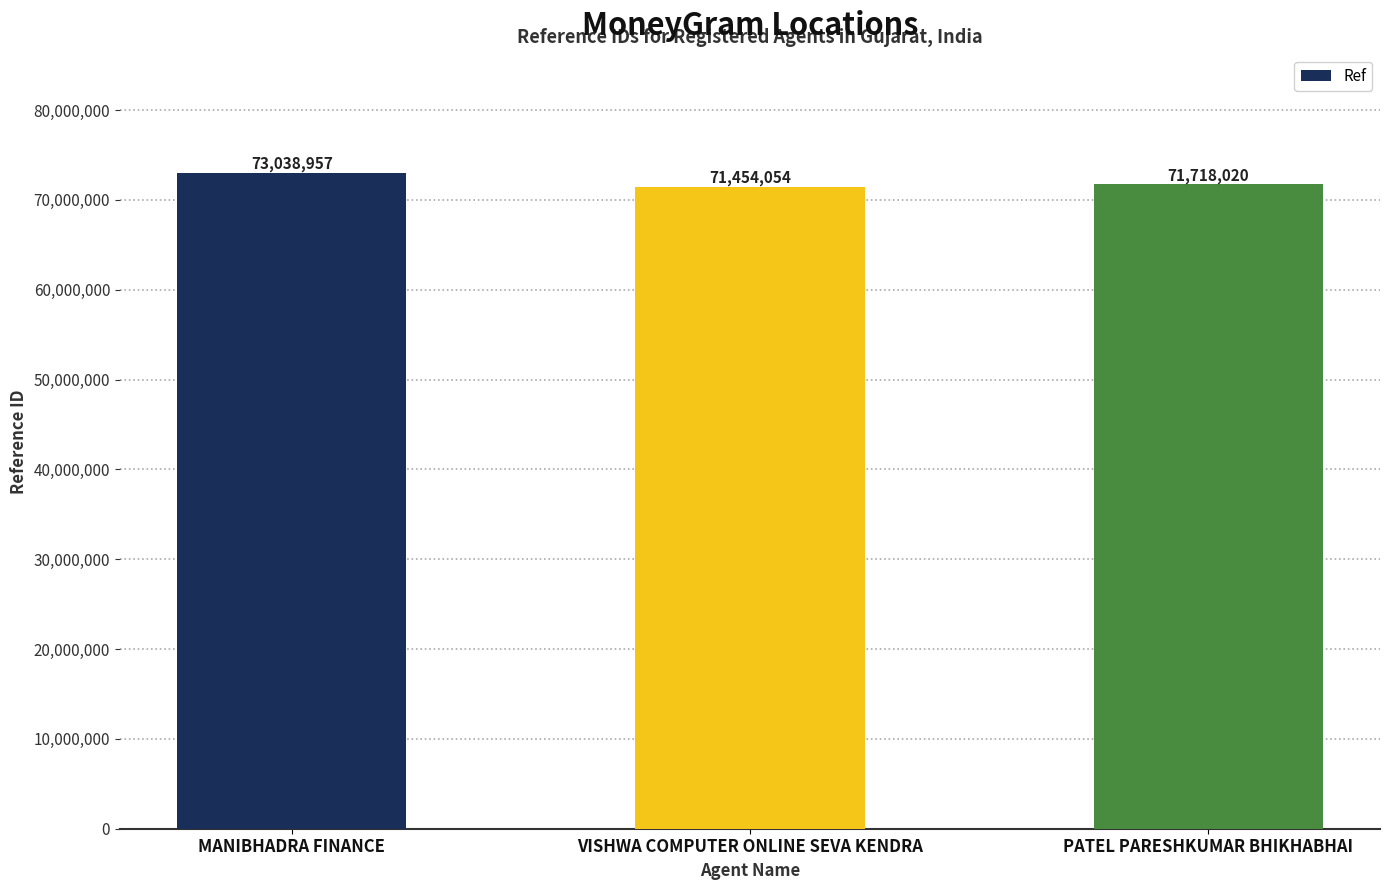

What is the sum of the values at PATEL PARESHKUMAR BHIKHABHAI and VISHWA COMPUTER ONLINE SEVA KENDRA?

143172074